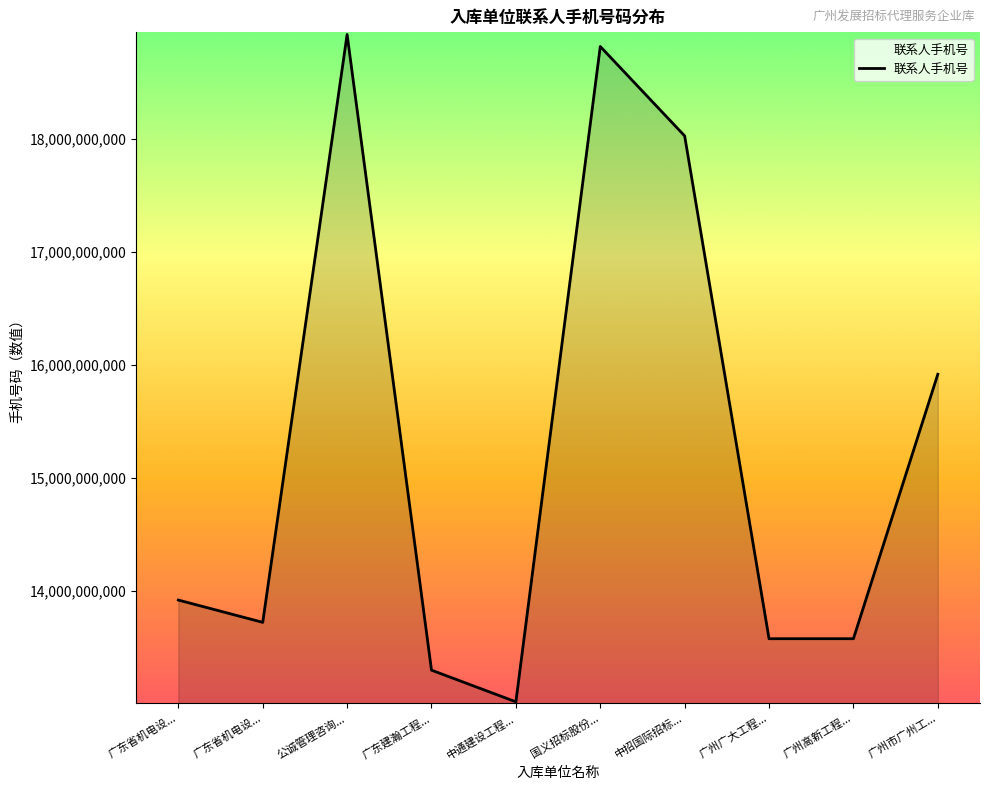

How many points are higher than both their immediate neighbors (excluding endpoints)?

2